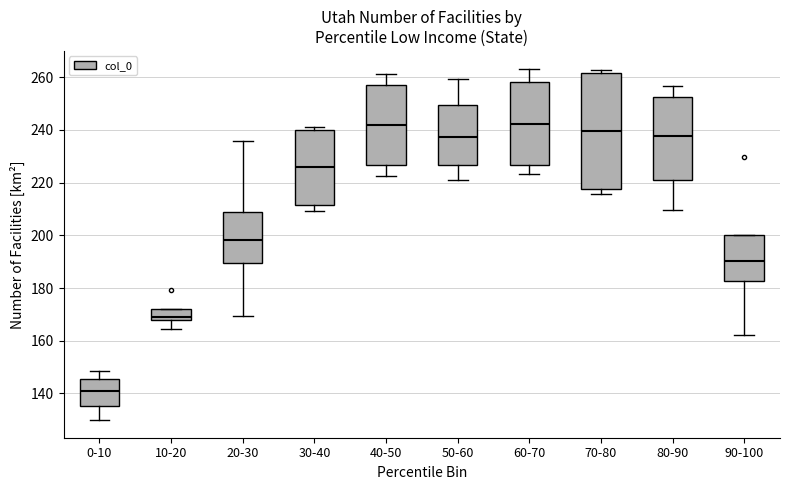

Which box is the tallest, from its lower edge to its upper edge?

70-80